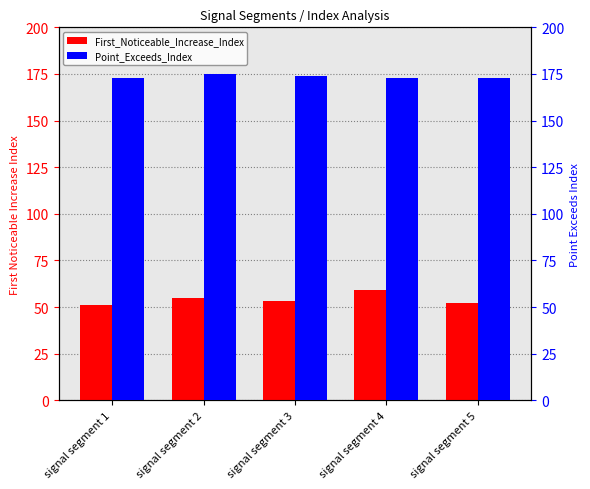

How many data points in First_Noticeable_Increase_Index are less than 53?

2